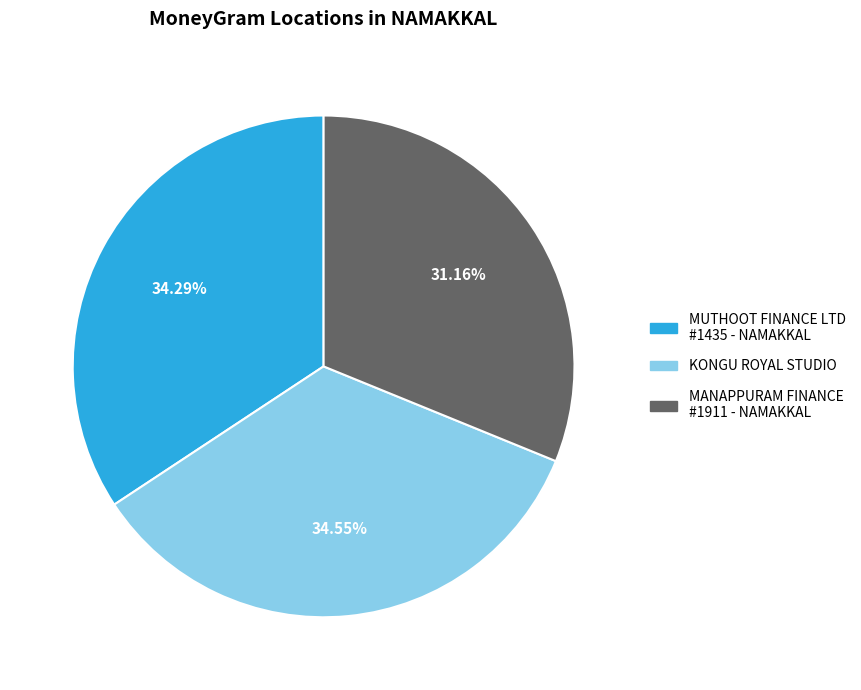

Does any single category account for the majority?

No